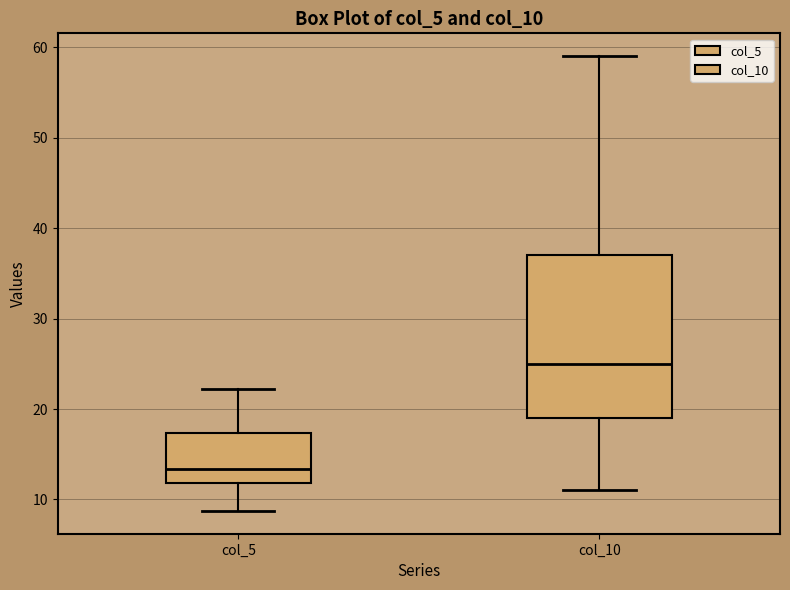

Where is the upper edge of the box for col_5 on the y-axis? The values are not printed on the chart, so give them approximately, as read against the axis.

17